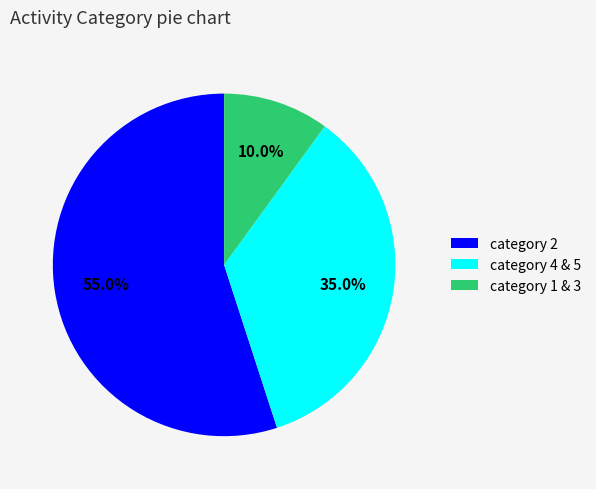

Between category 2 and category 1 & 3, which is larger?

category 2